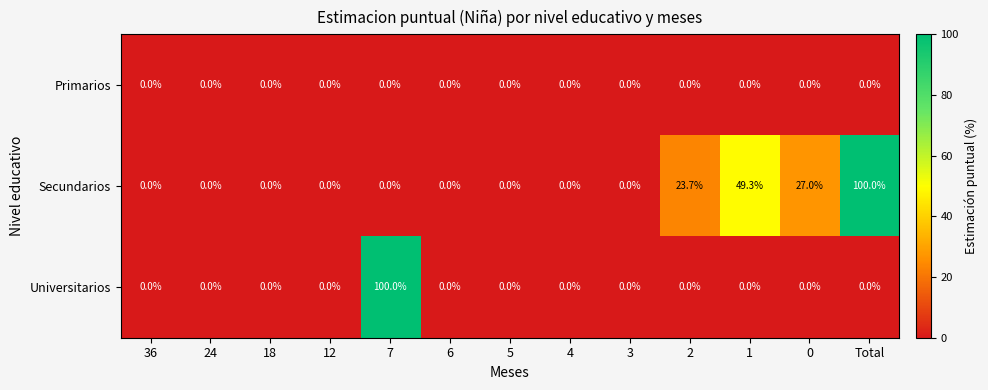

Between 7 and 6, which series saw the biggest shift?

Universitarios